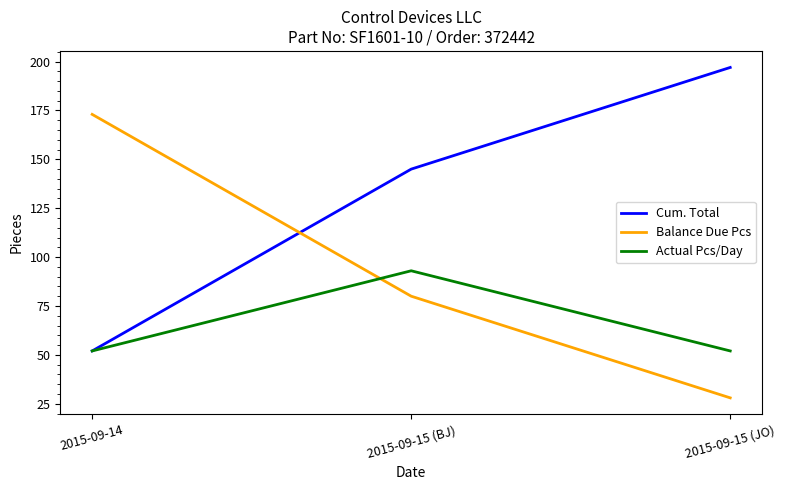

What is the difference between the highest and lowest values at 2015-09-15 (JO)?

169